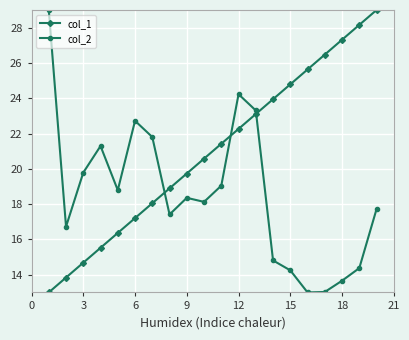

What is the maximum value for col_1?

29.0